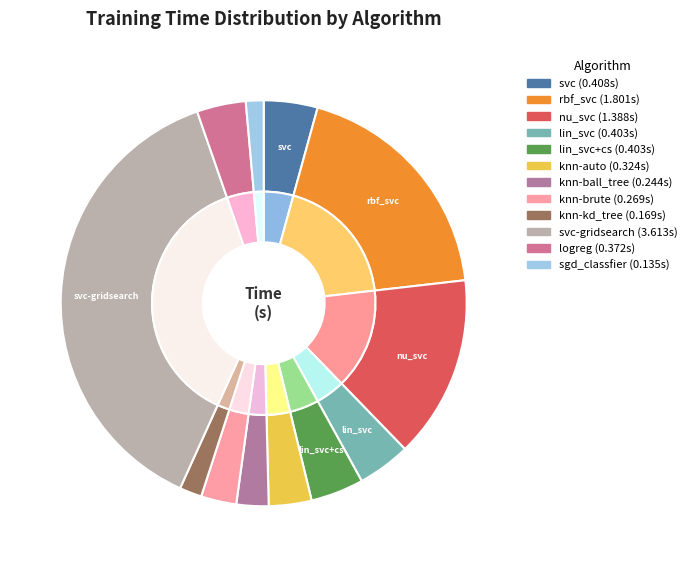

To the nearest percent, what percentage of the pie is logreg?

4%